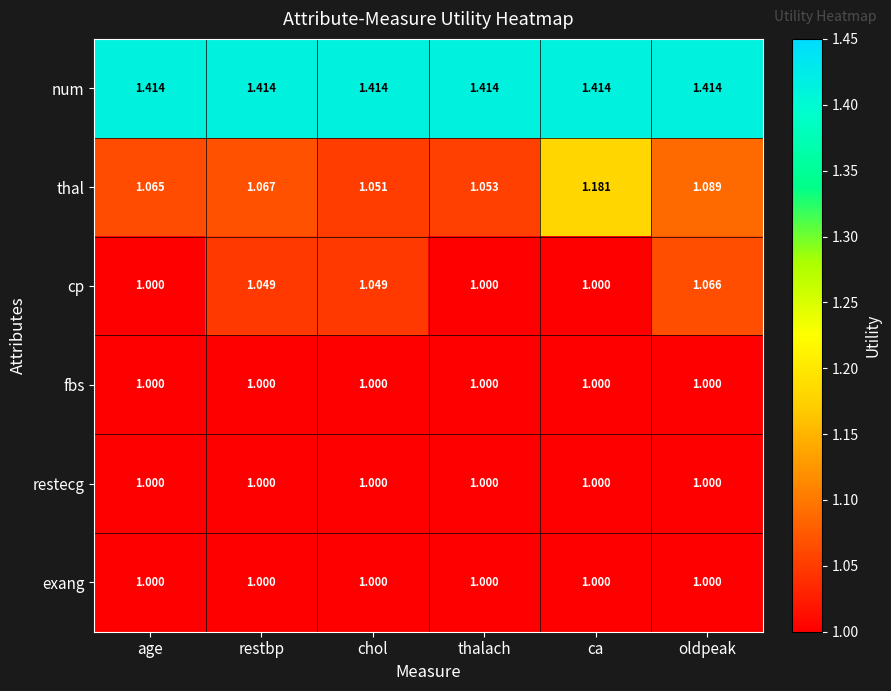

At which category is the sum across all series the highest?

ca